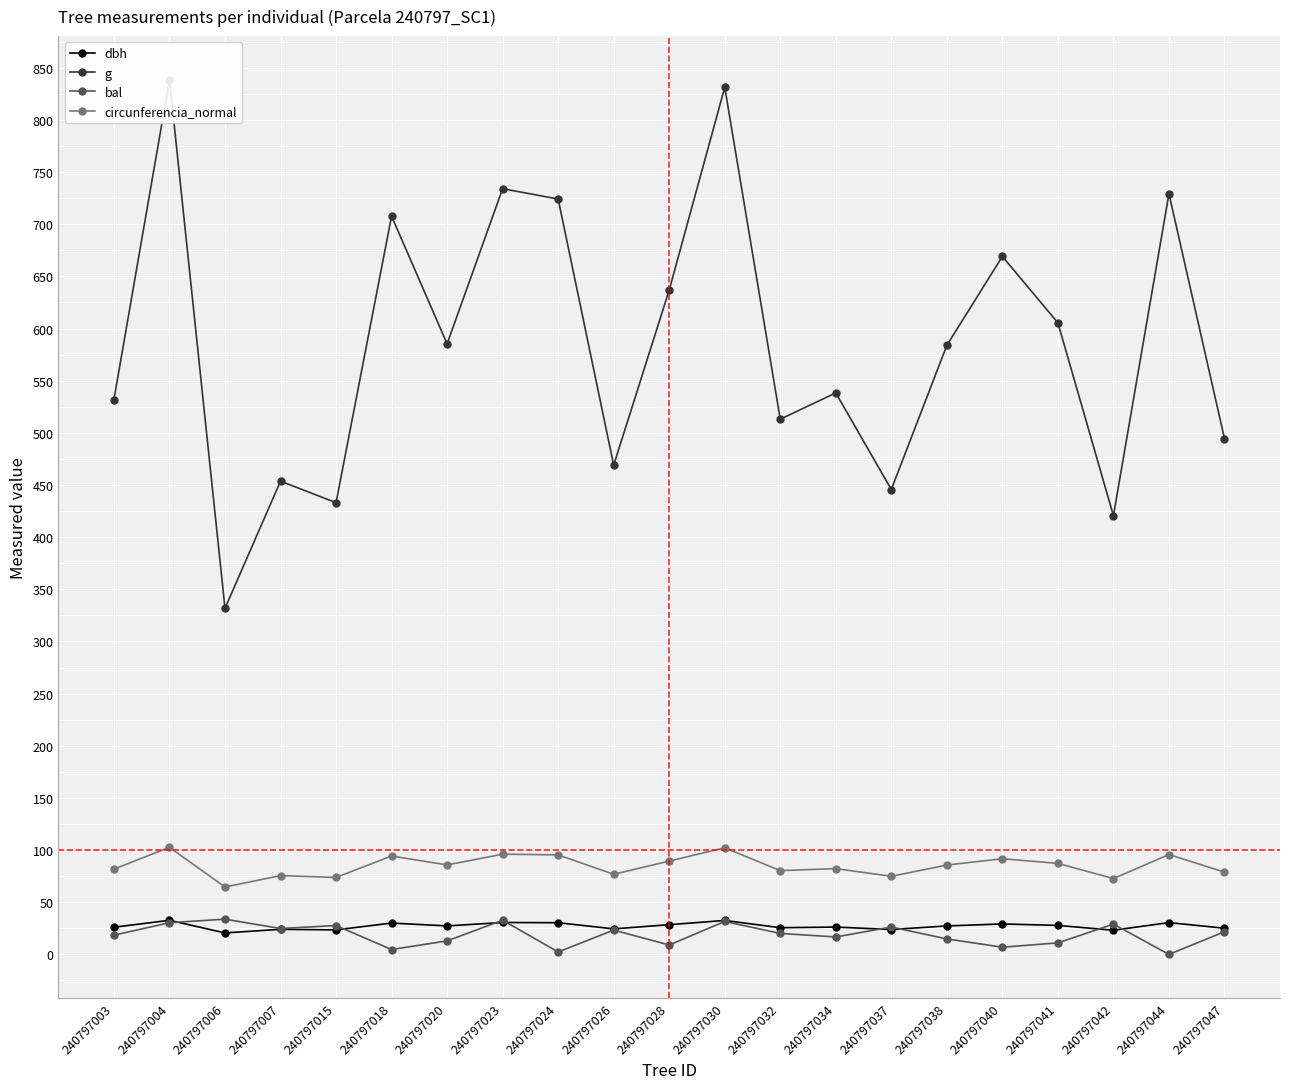

How many values in the bal series exceed 20?

11